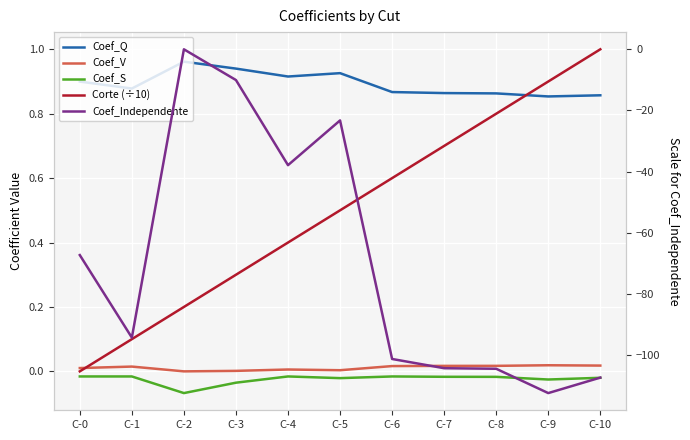

How many lines are shown in the chart?

5